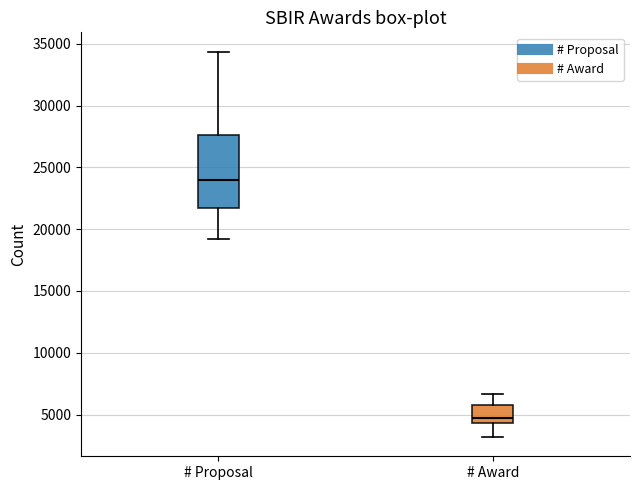

Comparing the boxes themselves (not the whiskers), which one is the tallest?

# Proposal